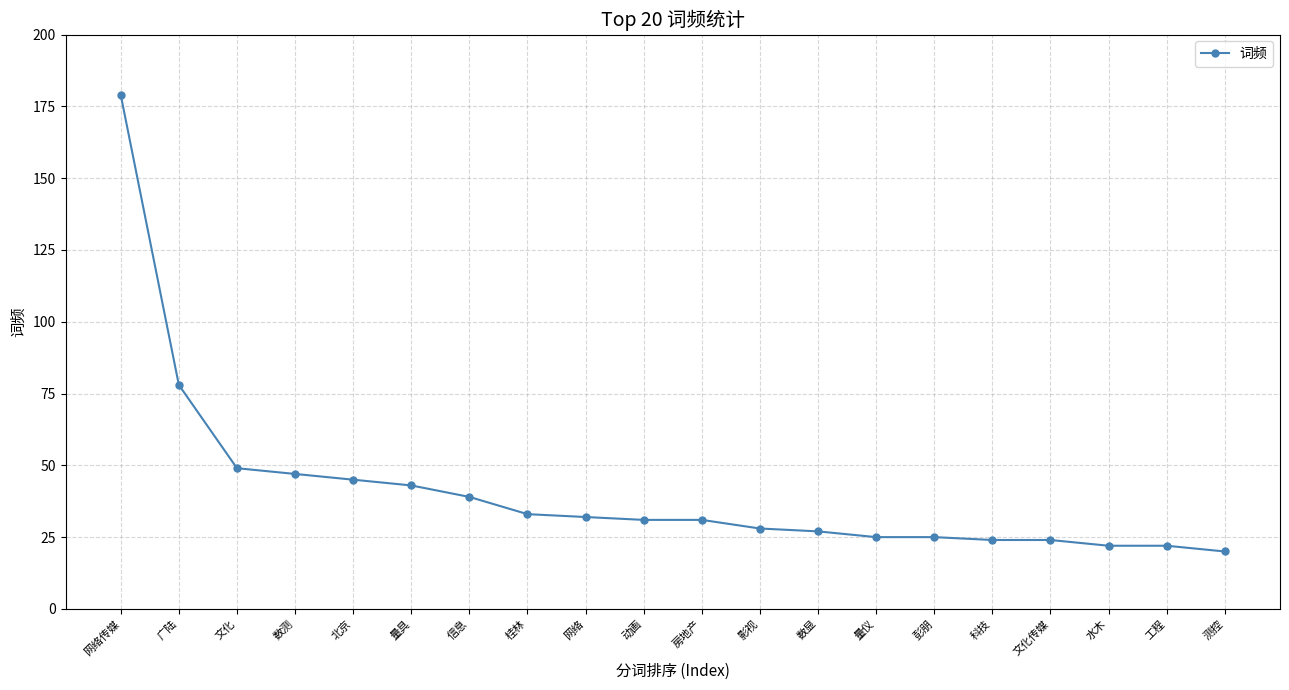

At which label does the data first exceed 31?

网络传媒